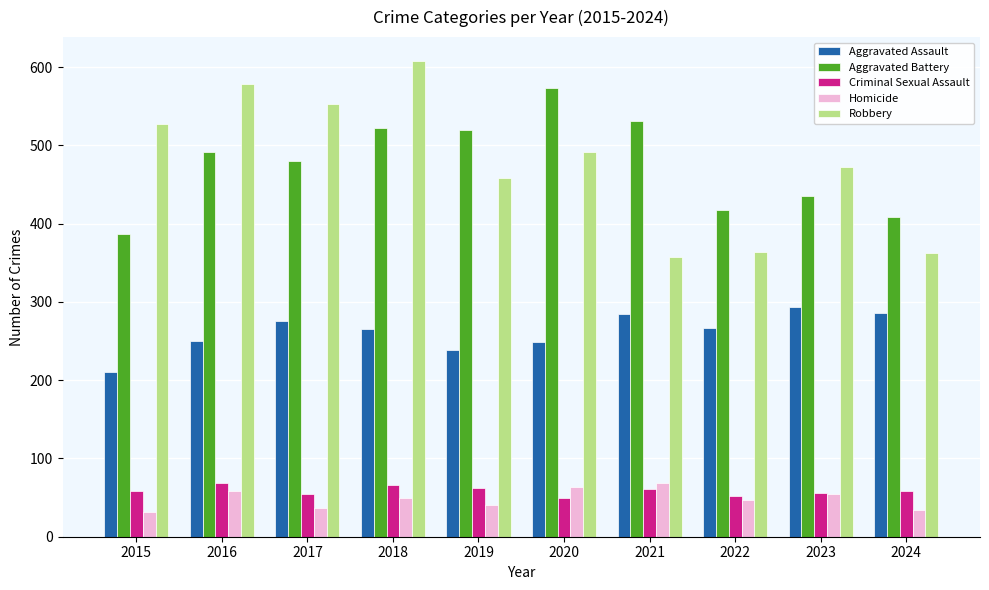

What is the difference between the maximum and minimum values in the Aggravated Assault series?

83